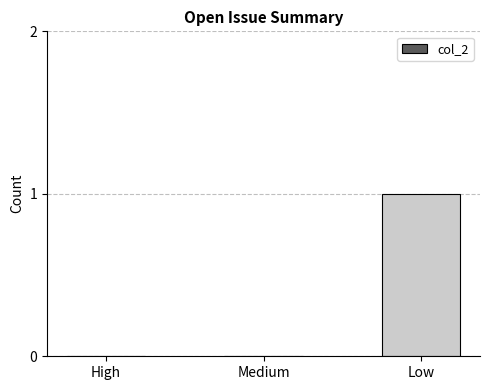

What is the change in value from High to Low?

+1